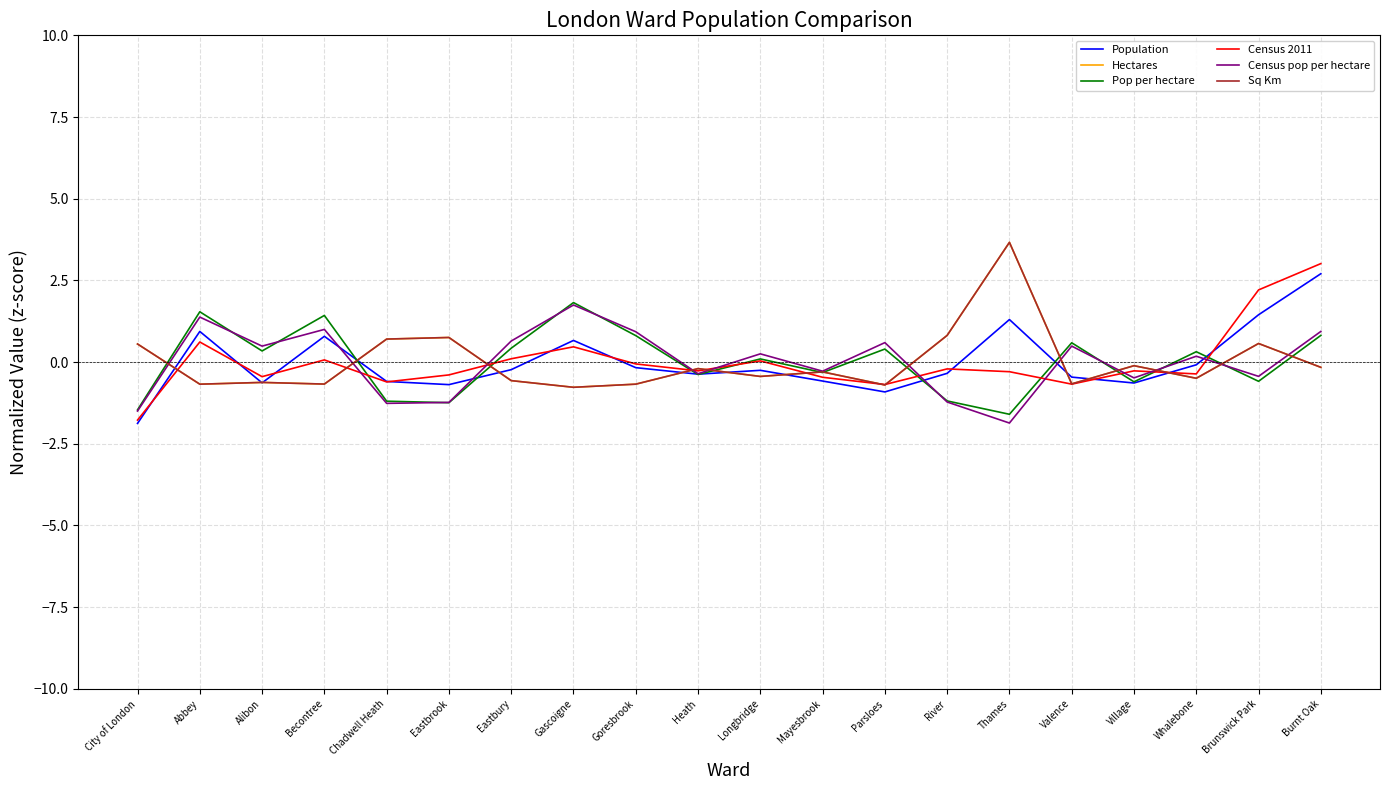

What are all the series names shown in the legend?

Population, Hectares, Pop per hectare, Census 2011, Census pop per hectare, Sq Km